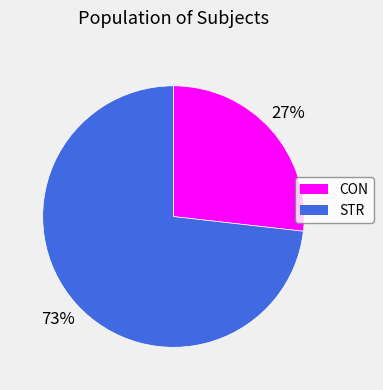

Is it true that CON is 35% of the pie?

False